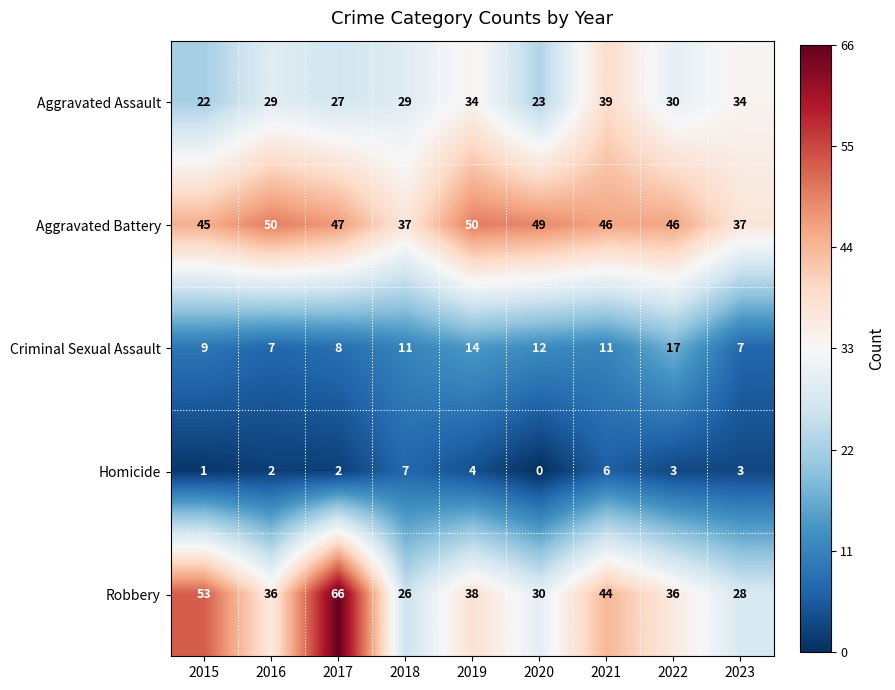

At 2015, list the series in order from largest to smallest.

Robbery, Aggravated Battery, Aggravated Assault, Criminal Sexual Assault, Homicide